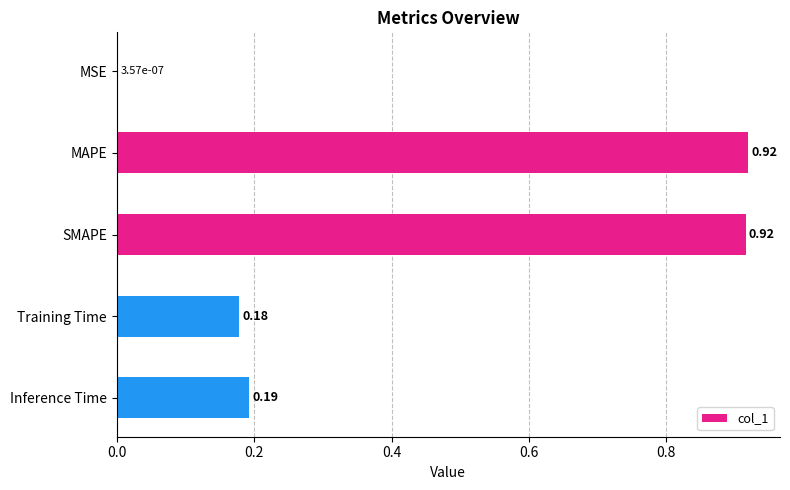

What is the sum of the values at MAPE and Training Time?

1.1